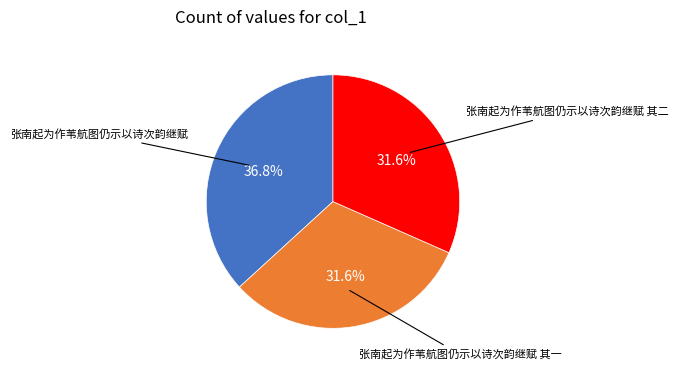

How many slices are in this pie chart?

3